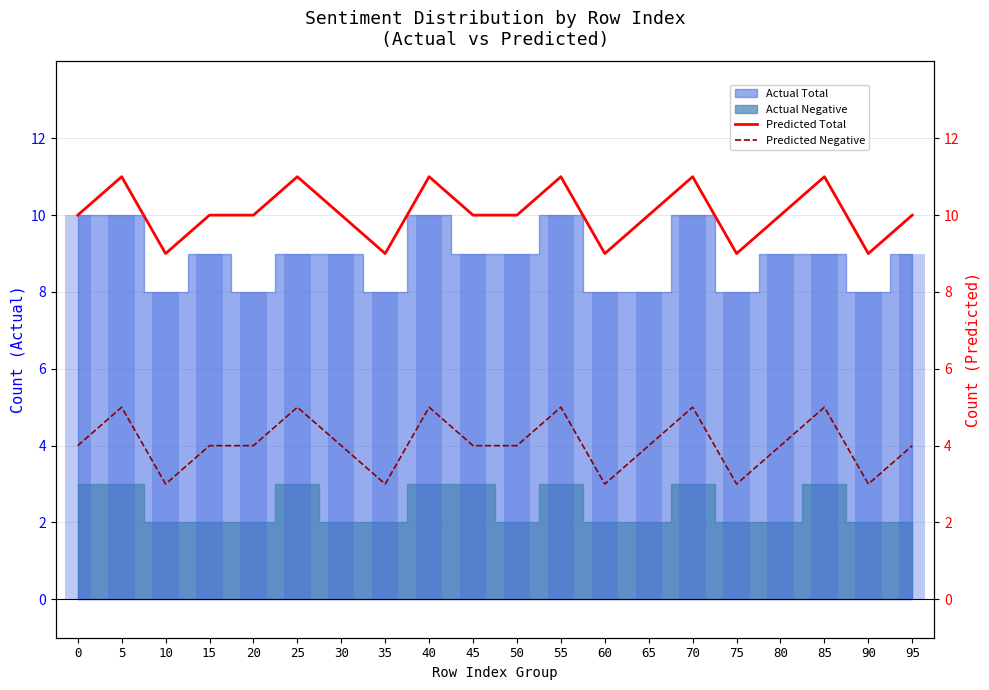

True or false: Predicted Total has a value of 15 at 45.

False